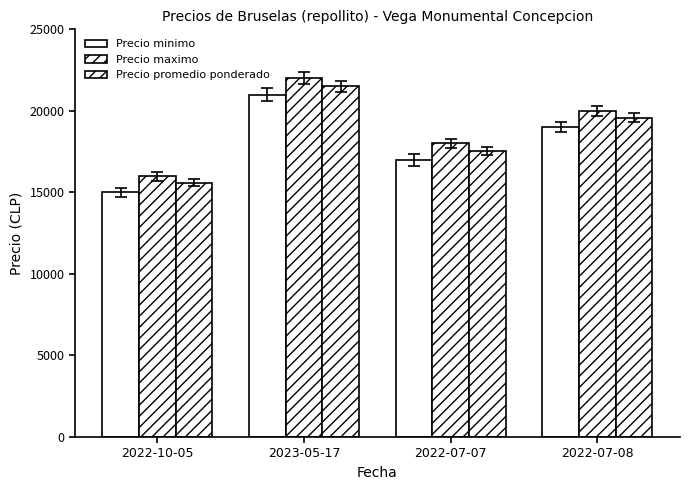

How many categories are shown in the chart?

4